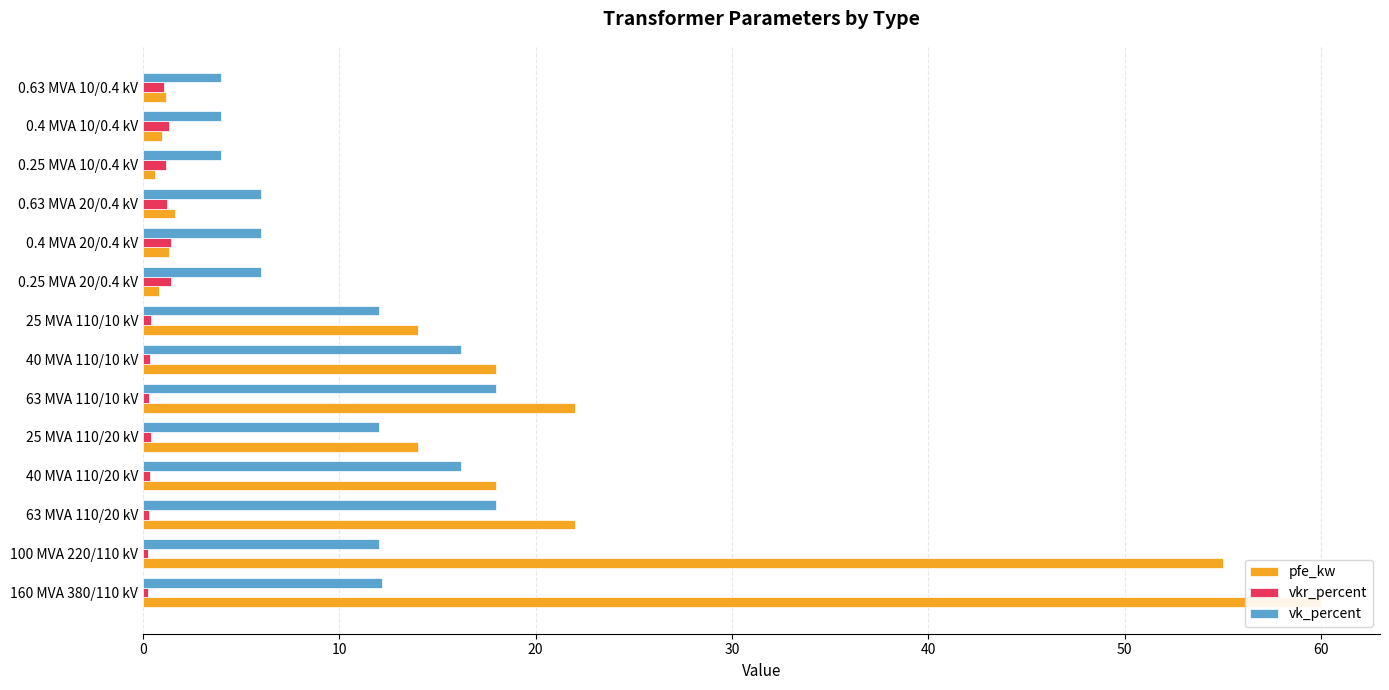

Is it true that pfe_kw equals 0.6 at 11?

True